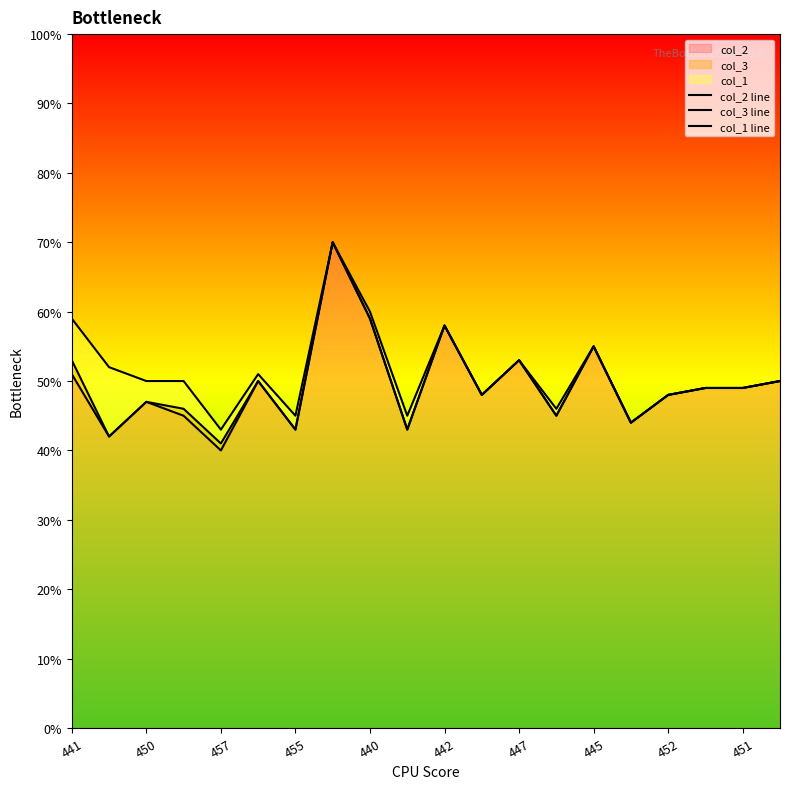

True or false: col_3 line and col_1 line cross at least once.

False